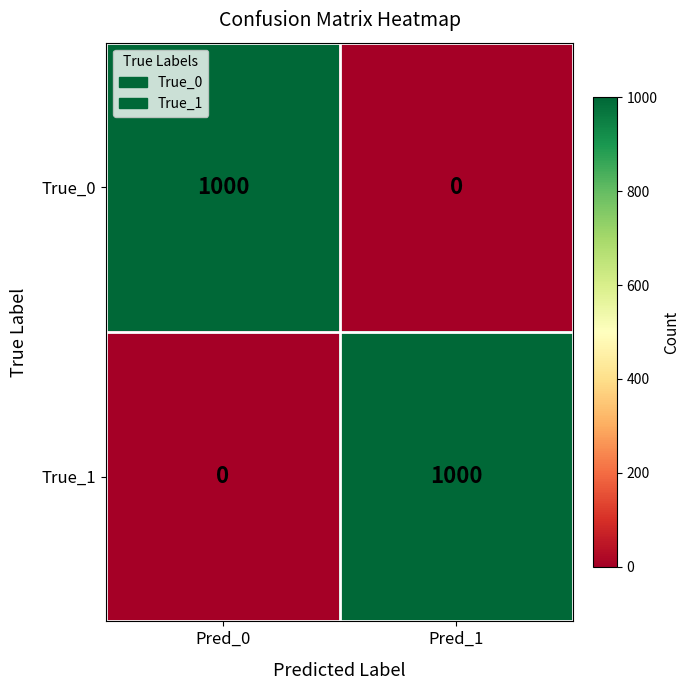

Reading left to right, transcribe all the data shown in this chart.

True_0: 1000	0
True_1: 0	1000